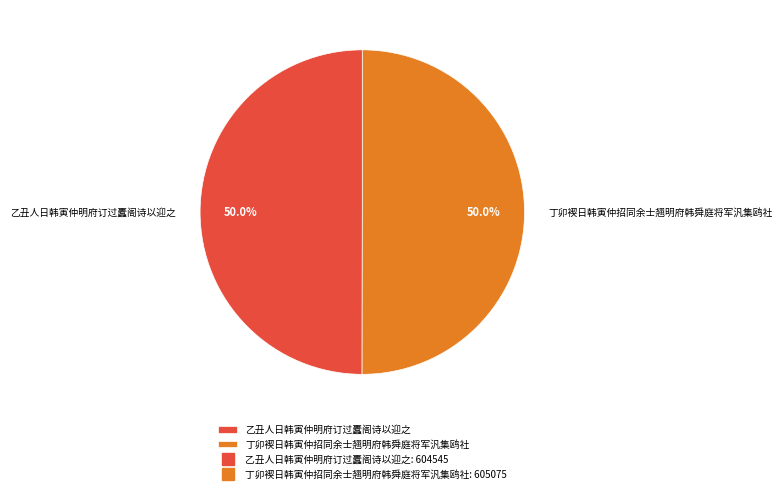

What is the ratio of the value at 丁卯褉日韩寅仲招同余士翘明府韩舜庭将军汎集鸥社 to the value at 乙丑人日韩寅仲明府订过蠹阁诗以迎之?

1.0